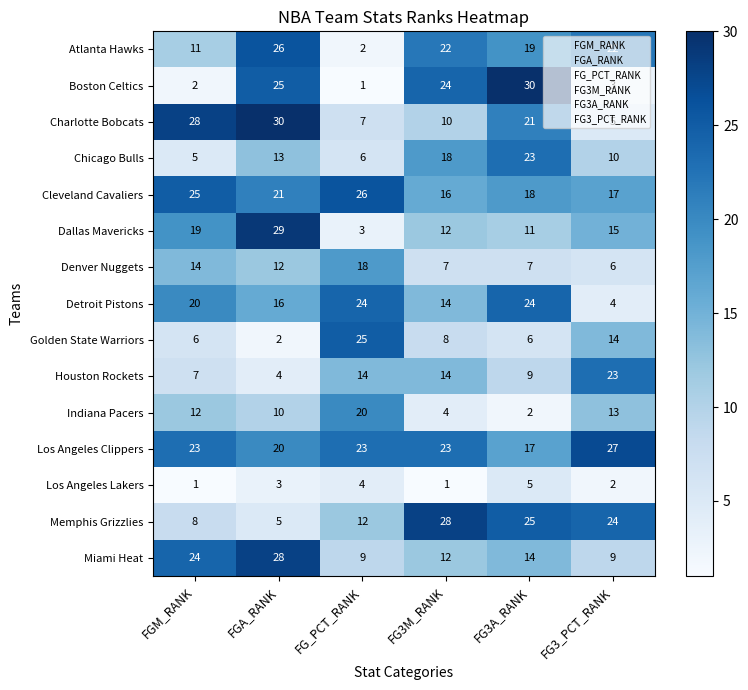

At FG3_PCT_RANK, list the series in order from smallest to largest.

Los Angeles Lakers, Boston Celtics, Detroit Pistons, Charlotte Bobcats, Denver Nuggets, Miami Heat, Chicago Bulls, Indiana Pacers, Golden State Warriors, Dallas Mavericks, Cleveland Cavaliers, Atlanta Hawks, Houston Rockets, Memphis Grizzlies, Los Angeles Clippers